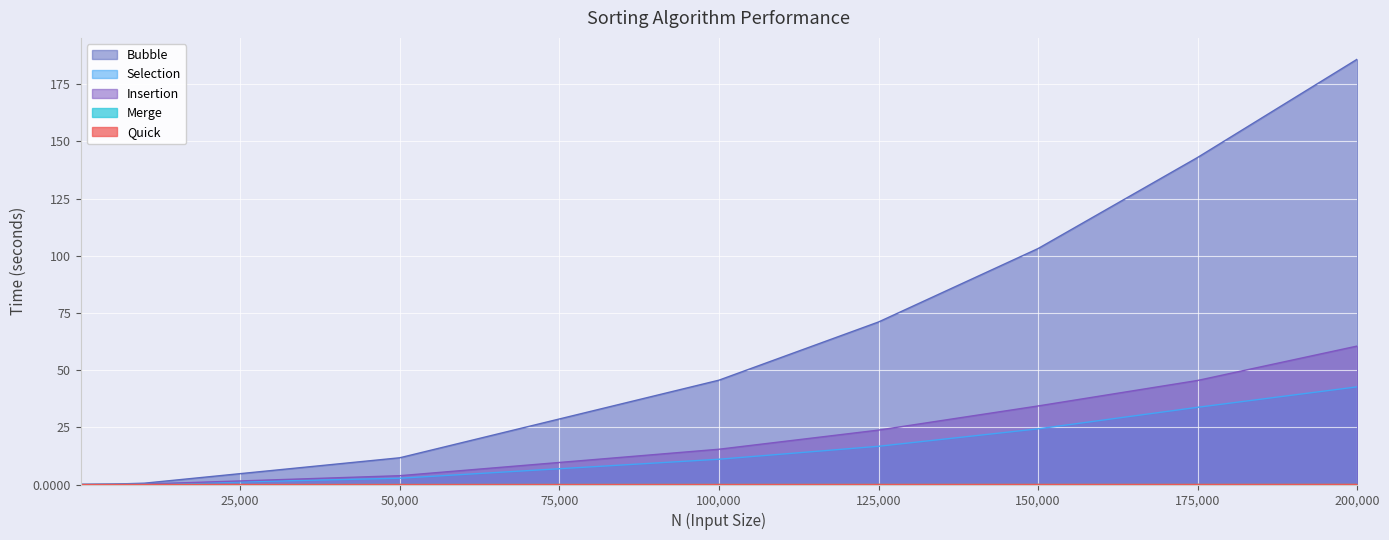

Reading left to right, transcribe all the data shown in this chart.

Bubble: 10=0.0	100=0.0	1000=0.0	5000=0.2	10000=0.6	50000=11.7	100000=45.6	125000=71.0	150000=103.1	175000=143.0	200000=185.9
Selection: 10=0.0	100=0.0	1000=0.0	5000=0.1	10000=0.2	50000=2.7	100000=11.0	125000=16.7	150000=24.3	175000=33.7	200000=42.7
Insertion: 10=0.0	100=0.0	1000=0.0	5000=0.1	10000=0.2	50000=3.9	100000=15.4	125000=23.8	150000=34.3	175000=45.5	200000=60.5
Merge: 10=0.0	100=0.0	1000=0.0	5000=0.0	10000=0.0	50000=0.0	100000=0.0	125000=0.0	150000=0.0	175000=0.0	200000=0.0
Quick: 10=0.0	100=0.0	1000=0.0	5000=0.0	10000=0.0	50000=0.0	100000=0.0	125000=0.0	150000=0.1	175000=0.1	200000=0.1